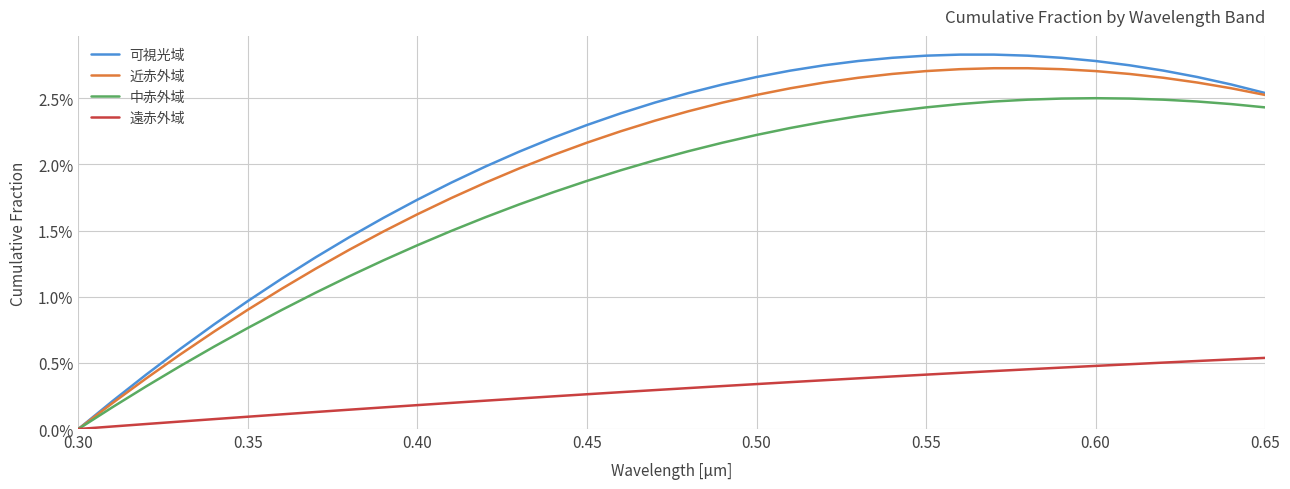

Is this an area chart (filled region under the line)?

No